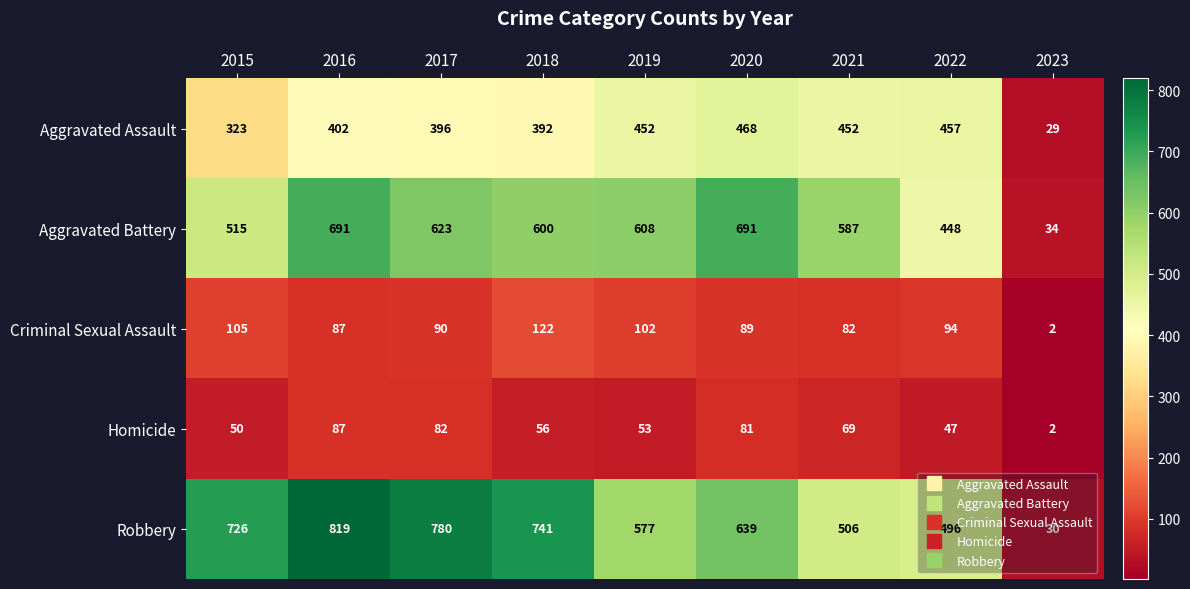

What is the difference between the highest and lowest values at 2015?

676